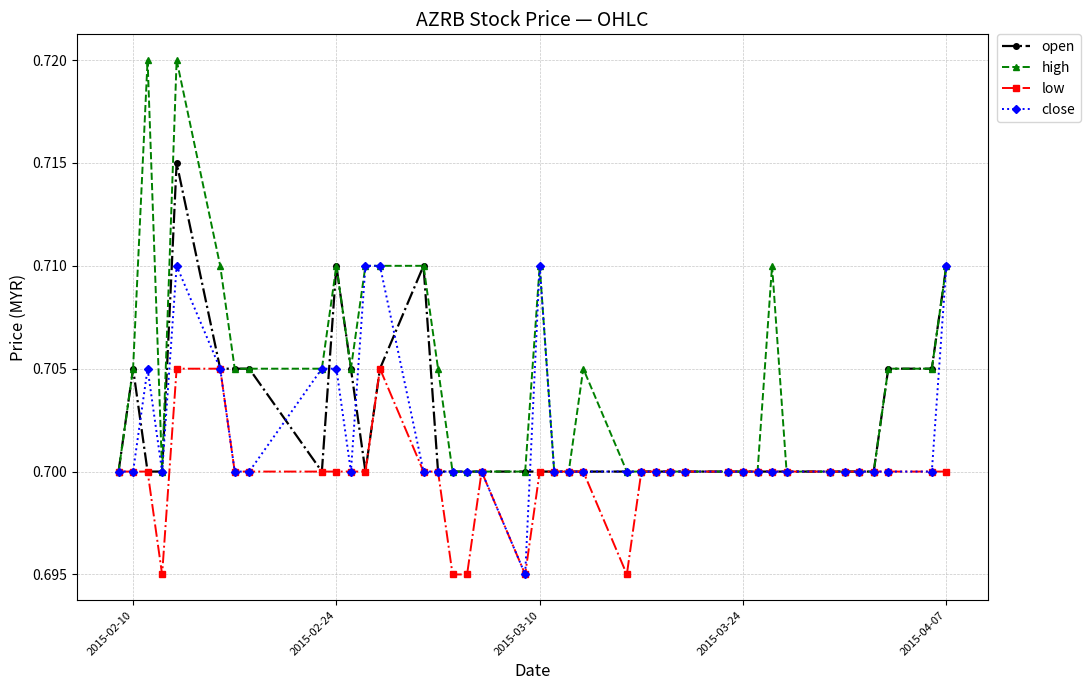

Does the chart have visible grid lines?

Yes